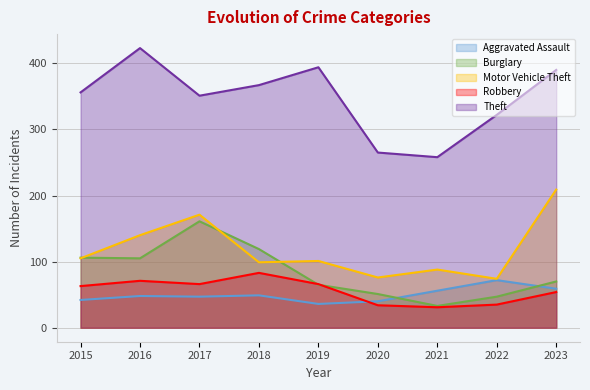

Reading right to left, extract all data points from this chart.

Aggravated Assault: 59	72	56	40	36	49	47	48	42
Burglary: 70	47	33	51	65	119	161	105	106
Motor Vehicle Theft: 209	74	88	76	101	99	171	140	105
Robbery: 54	35	31	34	66	83	66	71	63
Theft: 390	322	258	265	394	367	351	423	356